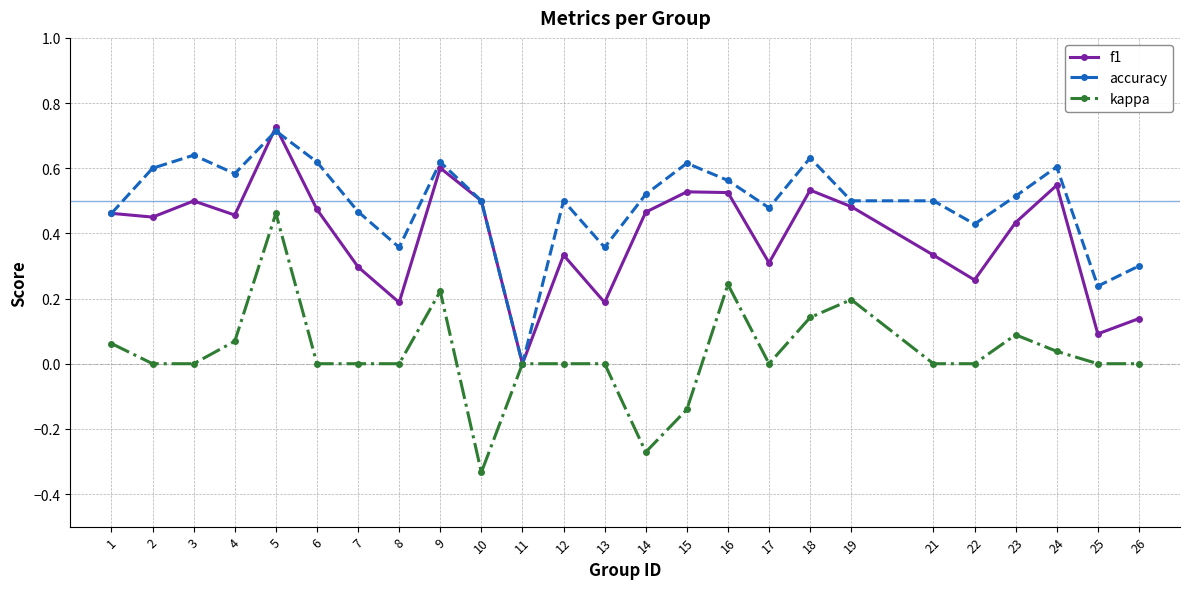

Rank the series by their average value, from lowest to highest.

kappa, f1, accuracy